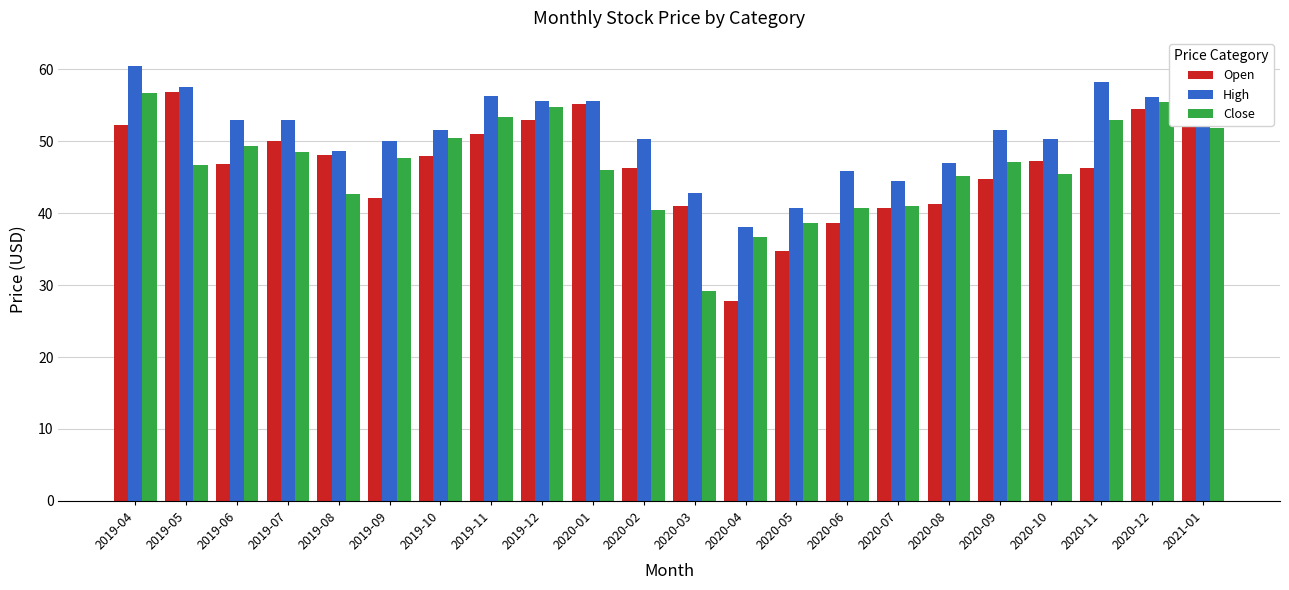

What is the sum of the Close values at 2019-12 and 2020-01?

100.8